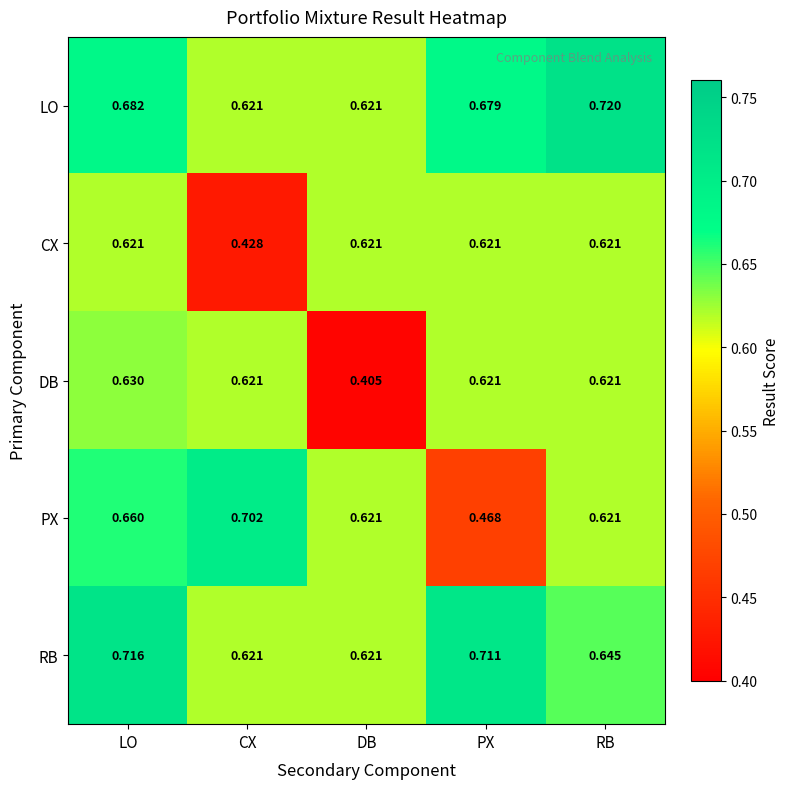

Which series has the largest total across all categories?

LO